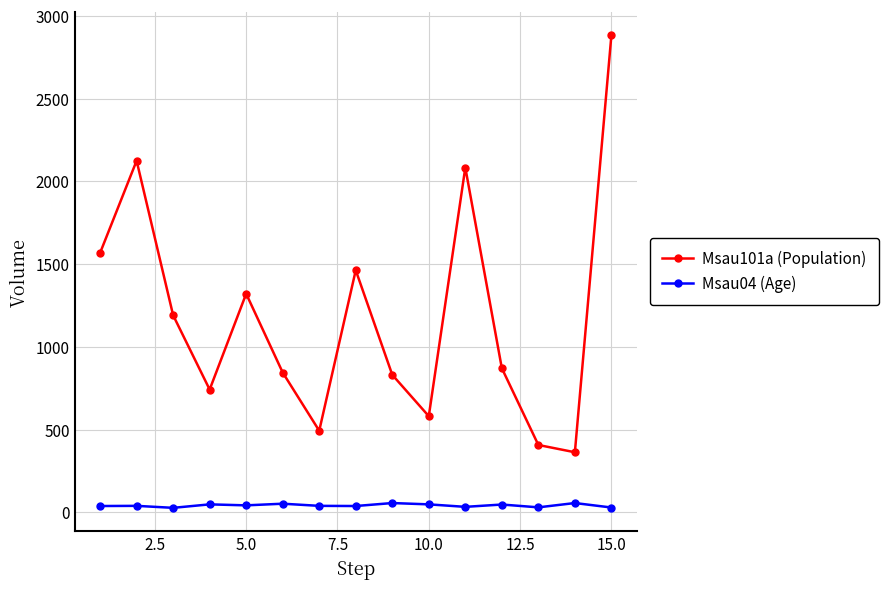

Which series has the largest range (max minus min)?

Msau101a (Population)